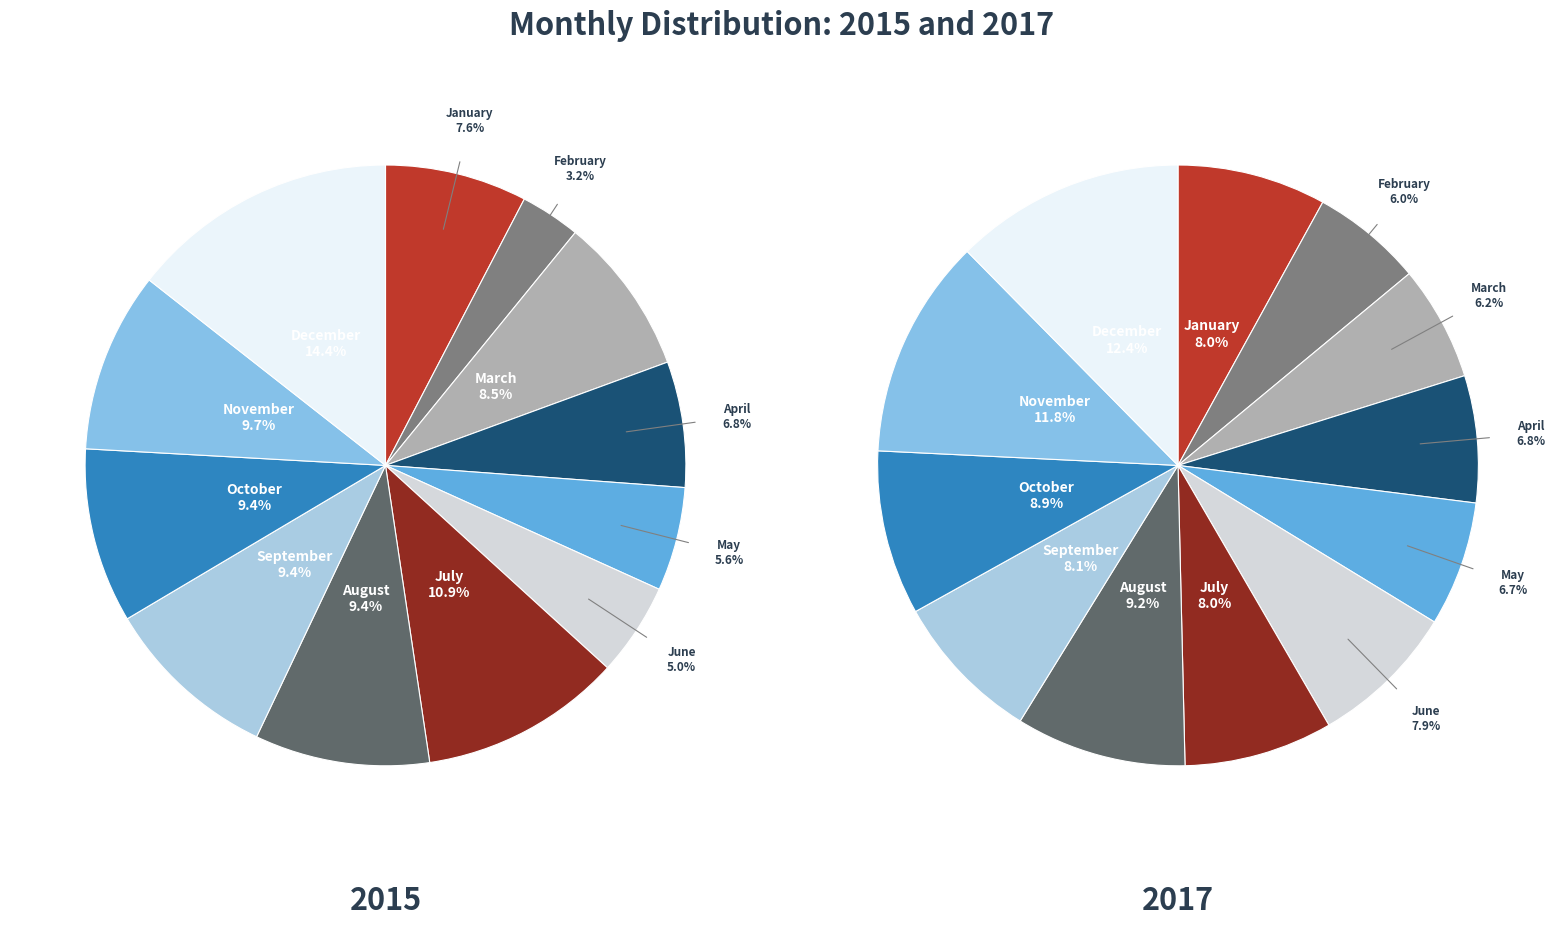

What is the smallest slice in the pie chart?

February